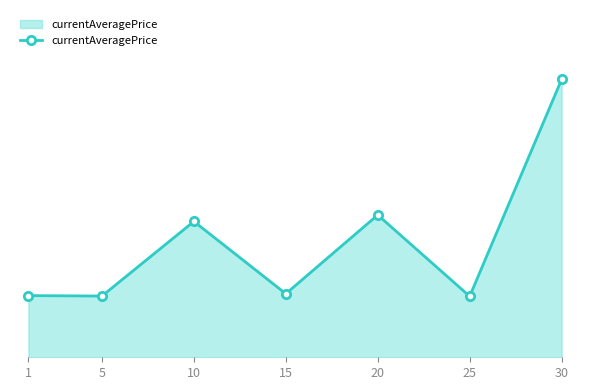

What is the difference between the second highest and minimum values?

4128.7